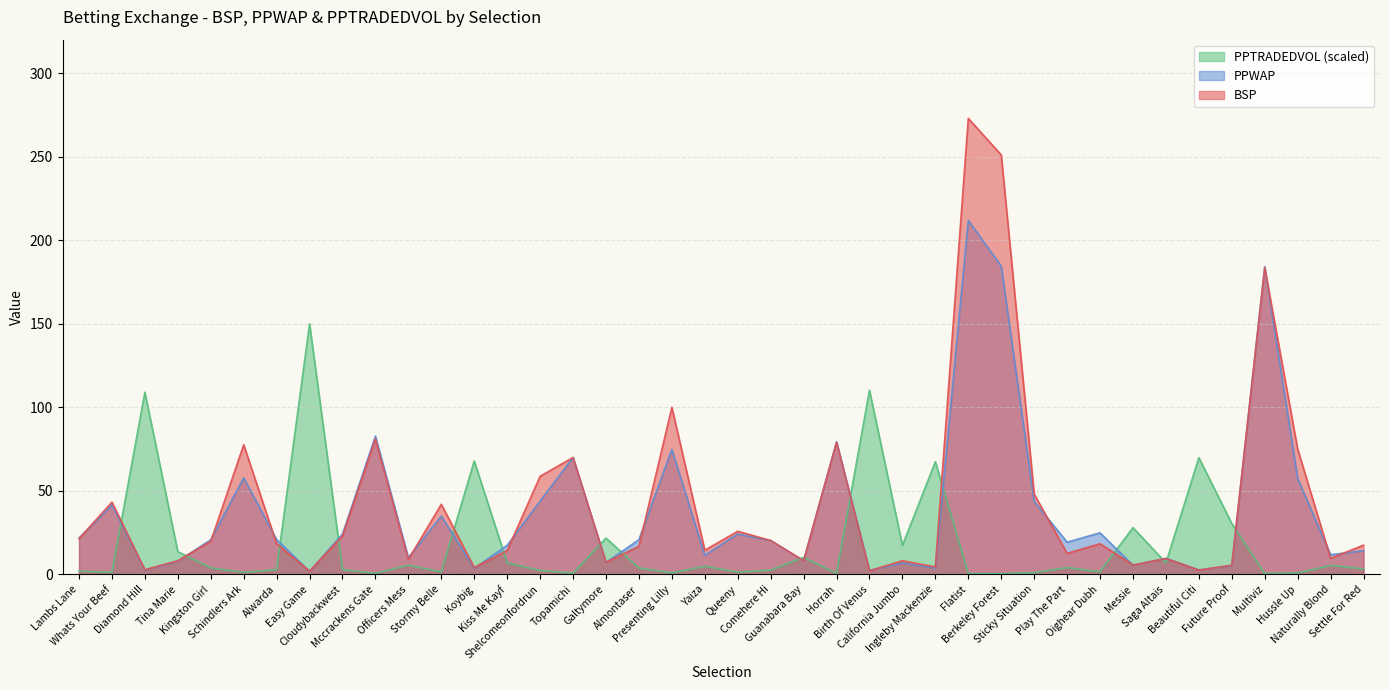

At which category does the chart reach its minimum across all series?

Berkeley Forest